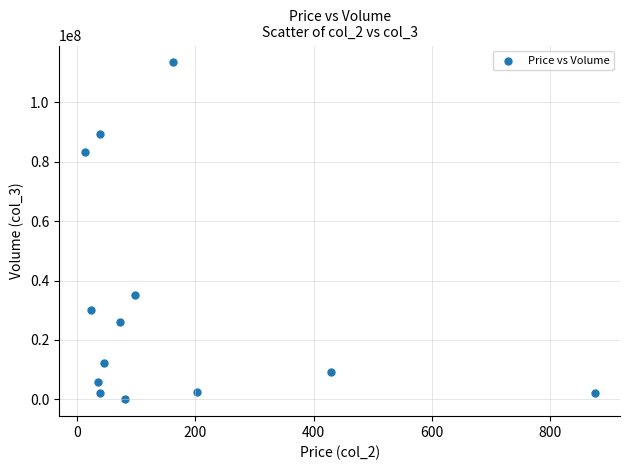

What is the range of Y values (max minus min)?

113353596